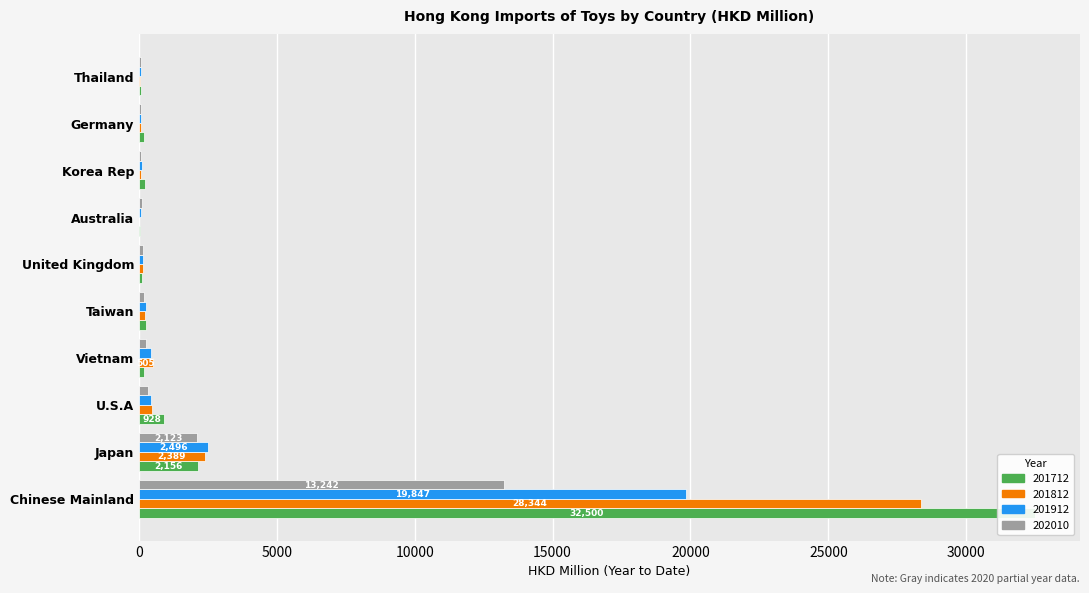

Is it true that 201812 equals 470.5 at U.S.A?

True